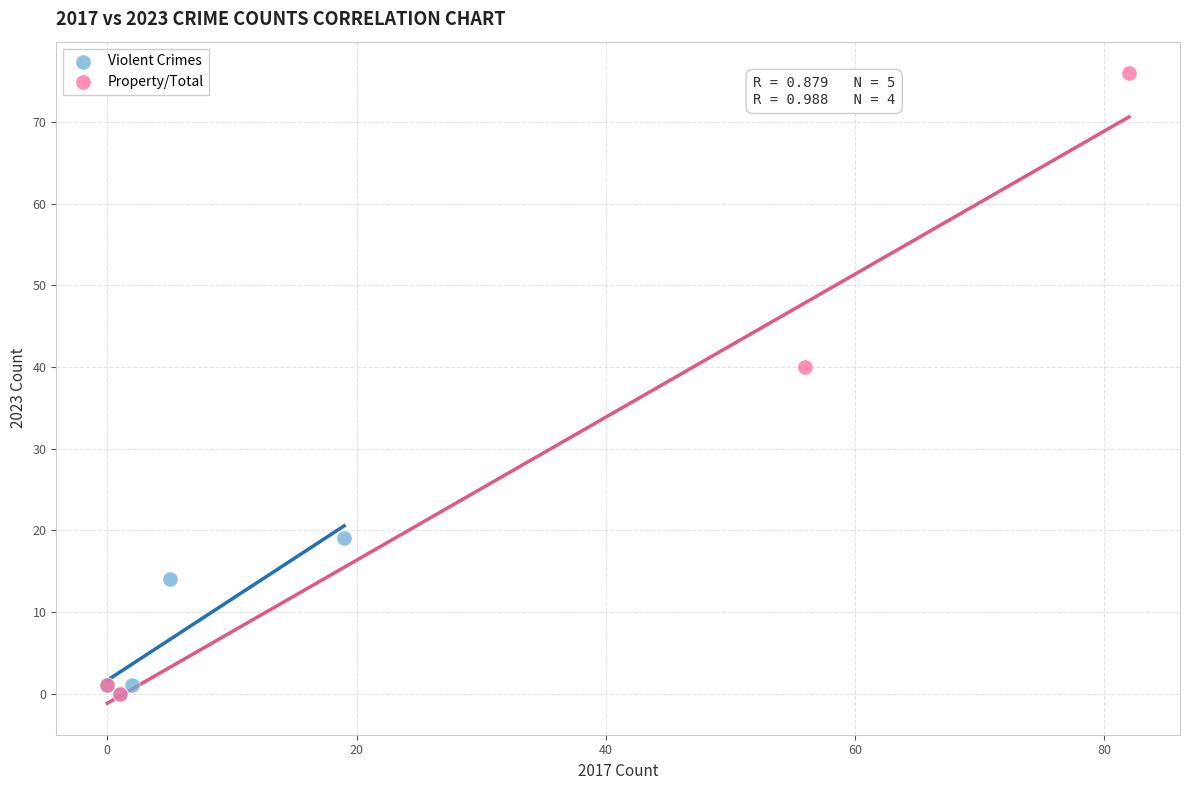

Which series has the largest Y range (max minus min)?

Property/Total